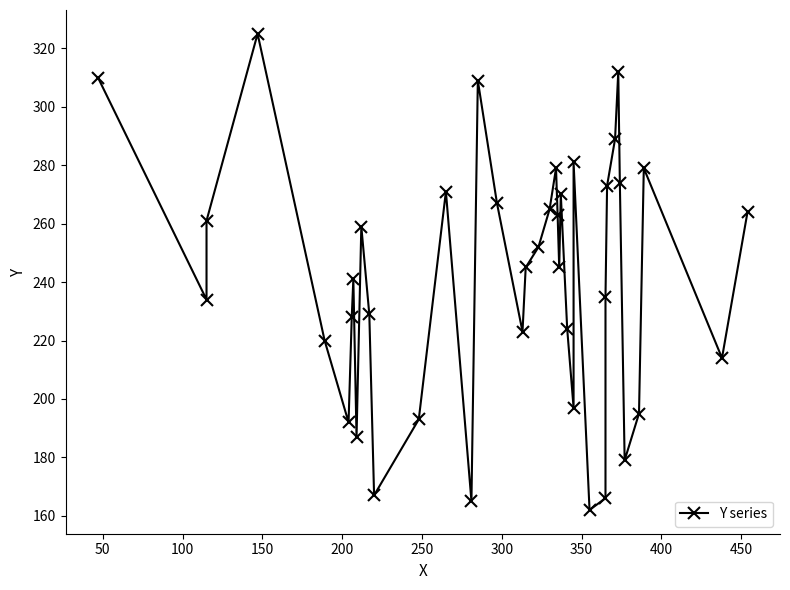

What is the difference between the maximum and minimum values?

163